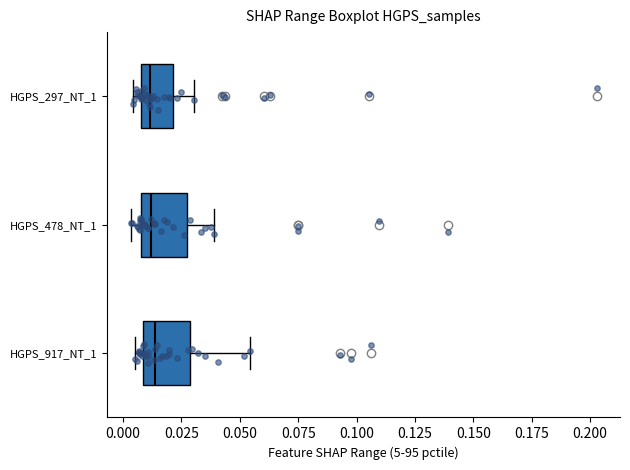

Where is the right edge of the box for HGPS_297_NT_1 on the x-axis? The values are not printed on the chart, so give them approximately, as read against the axis.

0.020